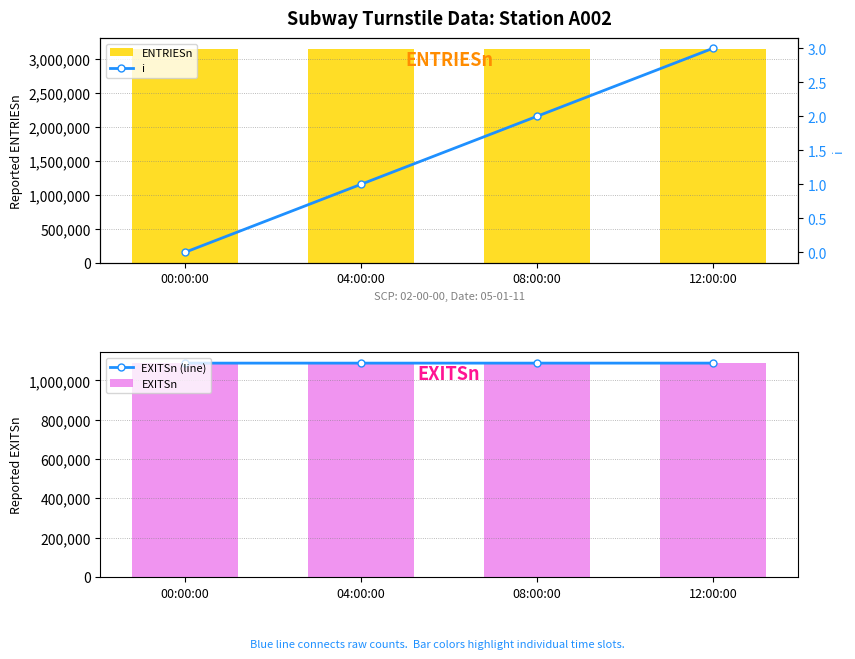

Reading right to left, what are all the values shown in this chart?

ENTRIESn: 12:00:00=3144424	08:00:00=3144353	04:00:00=3144335	00:00:00=3144312
EXITSn (line): 12:00:00=1088231	08:00:00=1088177	04:00:00=1088159	00:00:00=1088151
EXITSn: 12:00:00=1088231	08:00:00=1088177	04:00:00=1088159	00:00:00=1088151
i: 12:00:00=3	08:00:00=2	04:00:00=1	00:00:00=0